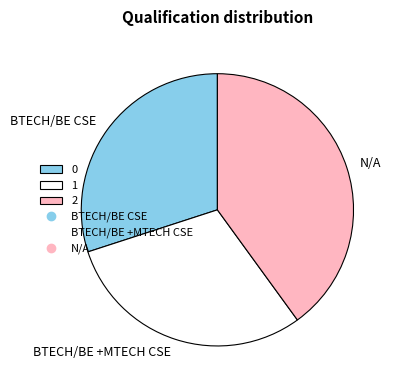

Does any single category account for the majority?

No